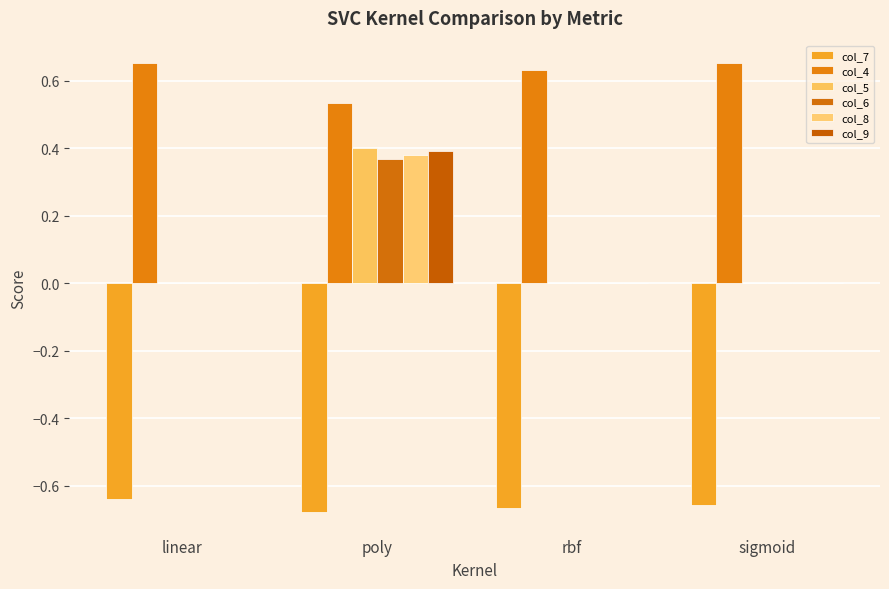

Does the chart contain stacked bars?

No